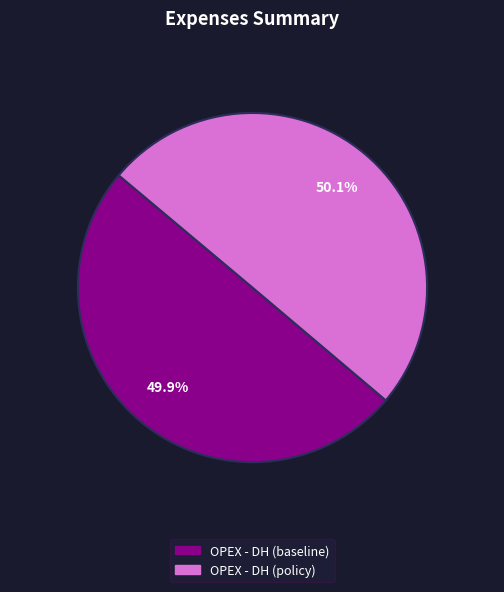

Is there a majority slice in this chart?

Yes